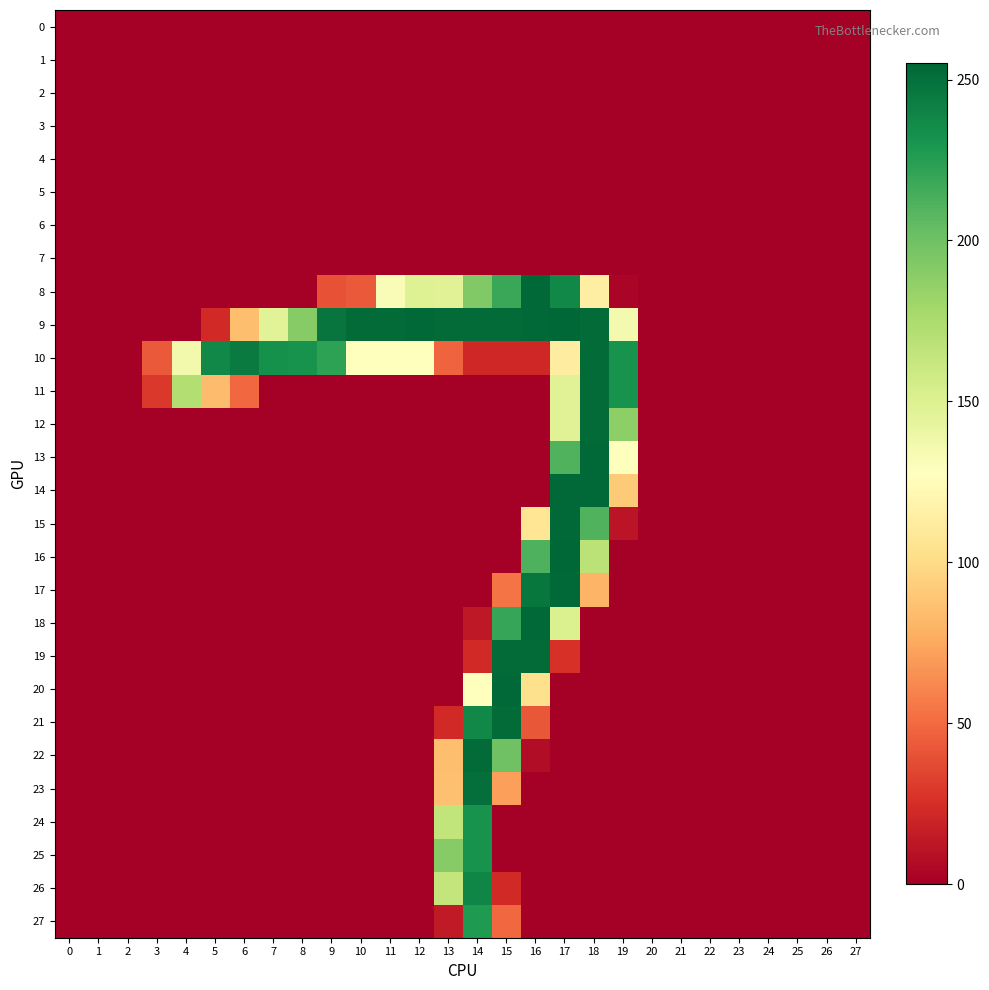

Reading right to left, extract all data points from this chart.

0: 27=0.0	26=-0.0	25=-0.0	24=-0.0	23=0.0	22=-0.0	21=-0.0	20=-0.0	19=0.1	18=-0.1	17=0.0	16=-0.0	15=0.1	14=-0.0	13=0.2	12=-0.0	11=0.0	10=0.0	9=-0.0	8=-0.0	7=-0.1	6=-0.1	5=-0.1	4=0.1	3=-0.0	2=-0.0	1=0.0	0=-0.0
1: 27=-0.0	26=-0.0	25=0.0	24=0.0	23=-0.0	22=-0.0	21=0.0	20=0.0	19=-0.0	18=0.3	17=-0.2	16=-0.0	15=0.2	14=0.1	13=-0.1	12=-0.1	11=-0.1	10=-0.0	9=-0.0	8=0.0	7=0.0	6=0.1	5=0.1	4=0.2	3=0.0	2=0.0	1=-0.0	0=-0.0
2: 27=0.0	26=-0.0	25=-0.0	24=-0.0	23=0.0	22=-0.0	21=-0.0	20=-0.0	19=0.2	18=-0.1	17=0.2	16=-0.2	15=-0.2	14=-0.4	13=0.3	12=0.0	11=0.0	10=0.1	9=-0.0	8=-0.0	7=-0.1	6=-0.1	5=-0.1	4=0.1	3=-0.0	2=-0.0	1=0.0	0=-0.0
3: 27=0.0	26=-0.0	25=-0.0	24=-0.0	23=0.0	22=-0.0	21=-0.0	20=-0.0	19=-0.1	18=-0.1	17=0.1	16=-0.2	15=0.1	14=-0.2	13=0.5	12=-0.4	11=-0.3	10=0.4	9=0.1	8=0.1	7=-0.1	6=-0.2	5=-0.3	4=0.5	3=0.0	2=-0.0	1=-0.0	0=-0.0
4: 27=0.0	26=0.0	25=0.0	24=0.0	23=-0.0	22=0.0	21=-0.0	20=0.0	19=0.1	18=-0.2	17=-0.2	16=-0.1	15=-0.1	14=0.3	13=-0.3	12=0.2	11=0.1	10=-0.2	9=-0.1	8=-0.1	7=-0.0	6=0.1	5=0.1	4=-0.0	3=0.0	2=-0.0	1=0.0	0=0.0
5: 27=0.0	26=0.0	25=-0.0	24=0.0	23=-0.0	22=0.0	21=-0.0	20=0.0	19=0.0	18=-0.4	17=0.2	16=-0.0	15=-0.1	14=0.2	13=-0.4	12=0.2	11=0.2	10=0.0	9=0.0	8=-0.1	7=-0.0	6=-0.0	5=-0.0	4=-0.0	3=-0.0	2=-0.0	1=0.0	0=0.0
6: 27=-0.0	26=0.0	25=0.0	24=0.0	23=-0.0	22=0.0	21=0.0	20=0.0	19=-0.1	18=-0.0	17=-0.2	16=0.2	15=-0.1	14=0.1	13=-0.2	12=0.1	11=0.0	10=-0.2	9=-0.1	8=-0.0	7=0.0	6=0.1	5=0.1	4=-0.1	3=0.0	2=0.0	1=0.0	0=0.0
7: 27=0.0	26=0.0	25=0.0	24=0.0	23=-0.0	22=0.0	21=-0.0	20=0.0	19=0.0	18=-0.2	17=-0.2	16=0.2	15=-0.0	14=0.2	13=-0.2	12=0.1	11=0.1	10=-0.1	9=-0.1	8=-0.1	7=-0.1	6=-0.1	5=-0.0	4=-0.1	3=-0.0	2=0.0	1=0.0	0=0.0
8: 27=-0.2	26=0.1	25=-0.1	24=-0.1	23=-0.1	22=0.5	21=-0.0	20=-0.0	19=3.9	18=114.1	17=237.8	16=254.0	15=218.9	14=193.1	13=147.9	12=148.9	11=130.8	10=43.0	9=39.9	8=0.0	7=0.2	6=-0.2	5=-0.5	4=-0.1	3=-0.3	2=0.1	1=0.1	0=-0.2
9: 27=-0.1	26=-0.2	25=0.0	24=0.1	23=0.2	22=-0.1	21=0.0	20=-0.1	19=134.9	18=252.9	17=254.2	16=253.0	15=252.8	14=252.8	13=252.9	12=253.9	11=252.8	10=253.0	9=247.9	8=190.7	7=146.9	6=85.2	5=22.0	4=-0.0	3=0.2	2=0.0	1=-0.0	0=-0.0
10: 27=0.0	26=-0.0	25=0.2	24=0.1	23=-0.0	22=0.0	21=0.2	20=0.0	19=231.9	18=252.9	17=113.1	16=21.0	15=21.0	14=21.0	13=47.3	12=127.3	11=127.1	10=126.9	9=222.9	8=232.0	7=232.8	6=244.8	5=237.7	4=136.1	3=42.9	2=-0.0	1=0.0	0=-0.1
11: 27=0.3	26=0.1	25=-0.1	24=-0.0	23=0.0	22=-0.4	21=-0.1	20=0.2	19=231.8	18=252.9	17=148.1	16=-0.2	15=0.2	14=0.0	13=0.1	12=0.3	11=-0.2	10=-0.2	9=0.0	8=-0.1	7=0.2	6=49.2	5=84.0	4=171.8	3=28.9	2=0.0	1=-0.1	0=-0.3
12: 27=-0.1	26=0.2	25=0.1	24=0.2	23=0.0	22=0.5	21=0.0	20=-0.2	19=187.6	18=252.8	17=148.0	16=-0.1	15=0.0	14=-0.0	13=0.0	12=-0.2	11=0.0	10=0.3	9=-0.1	8=0.1	7=-0.2	6=-0.1	5=0.3	4=-0.2	3=-0.1	2=-0.1	1=0.3	0=0.3
13: 27=-0.1	26=0.0	25=0.0	24=-0.1	23=0.1	22=0.1	21=0.1	20=-0.1	19=127.2	18=253.7	17=211.0	16=-0.3	15=0.1	14=0.2	13=0.0	12=0.1	11=0.2	10=0.1	9=0.1	8=0.1	7=-0.1	6=-0.0	5=0.0	4=-0.3	3=-0.1	2=-0.0	1=0.2	0=0.0
14: 27=-0.1	26=-0.1	25=-0.0	24=-0.2	23=0.1	22=-0.2	21=0.1	20=-0.1	19=91.0	18=253.3	17=253.6	16=0.4	15=-0.0	14=-0.1	13=-0.0	12=0.0	11=0.2	10=-0.2	9=0.0	8=0.0	7=-0.1	6=0.1	5=-0.0	4=-0.2	3=-0.2	2=-0.0	1=0.1	0=-0.2
15: 27=-0.2	26=-0.1	25=0.1	24=0.0	23=-0.1	22=-0.3	21=0.1	20=-0.0	19=11.1	18=211.0	17=253.9	16=106.9	15=0.4	14=-0.1	13=-0.1	12=0.1	11=-0.0	10=0.3	9=0.1	8=0.0	7=0.0	6=0.1	5=-0.1	4=0.2	3=0.4	2=0.3	1=-0.2	0=-0.1
16: 27=-0.2	26=0.1	25=0.1	24=0.3	23=-0.3	22=0.0	21=-0.0	20=0.1	19=0.0	18=168.0	17=255.2	16=211.9	15=0.1	14=-0.4	13=-0.3	12=0.4	11=0.2	10=0.3	9=-0.1	8=-0.1	7=-0.0	6=0.1	5=0.1	4=-0.2	3=0.4	2=0.2	1=-0.1	0=0.2
17: 27=0.2	26=0.2	25=-0.2	24=0.1	23=-0.1	22=0.2	21=-0.2	20=0.0	19=0.1	18=80.6	17=253.9	16=247.0	15=53.9	14=0.1	13=-0.1	12=-0.1	11=0.2	10=0.0	9=0.1	8=-0.0	7=-0.3	6=0.1	5=0.1	4=0.5	3=-0.2	2=-0.4	1=0.1	0=0.1
18: 27=0.1	26=0.0	25=-0.2	24=-0.1	23=0.0	22=0.1	21=-0.1	20=-0.1	19=-0.5	18=0.4	17=150.6	16=254.0	15=219.2	14=13.0	13=0.0	12=0.2	11=0.3	10=-0.6	9=0.1	8=0.0	7=-0.0	6=0.2	5=0.0	4=-0.2	3=-0.5	2=-0.4	1=0.1	0=-0.0
19: 27=-0.4	26=0.0	25=0.0	24=0.2	23=-0.2	22=0.1	21=0.0	20=-0.1	19=0.1	18=0.1	17=26.9	16=252.7	15=252.8	14=22.2	13=0.1	12=0.1	11=-0.2	10=0.5	9=0.0	8=0.0	7=0.0	6=-0.2	5=-0.3	4=0.2	3=0.2	2=0.1	1=-0.2	0=0.2
20: 27=-0.2	26=-0.1	25=0.1	24=-0.0	23=-0.1	22=-0.2	21=0.1	20=-0.1	19=-0.0	18=-0.5	17=0.1	16=103.0	15=253.1	14=128.3	13=0.0	12=0.2	11=0.1	10=-0.0	9=0.0	8=0.1	7=0.1	6=-0.0	5=-0.1	4=-0.2	3=0.1	2=0.1	1=-0.2	0=-0.1
21: 27=-0.0	26=-0.0	25=0.1	24=-0.1	23=-0.1	22=-0.2	21=0.1	20=-0.0	19=0.6	18=-0.4	17=0.4	16=42.2	15=252.9	14=237.8	13=22.3	12=-0.0	11=0.1	10=-0.1	9=0.1	8=0.1	7=-0.0	6=0.0	5=0.1	4=-0.0	3=0.0	2=0.0	1=-0.1	0=-0.1
22: 27=-0.1	26=-0.2	25=0.1	24=-0.2	23=0.0	22=-0.3	21=0.1	20=-0.1	19=-0.4	18=0.1	17=-0.1	16=7.3	15=199.7	14=253.0	13=84.8	12=0.1	11=0.2	10=-0.1	9=0.1	8=0.0	7=-0.1	6=-0.1	5=-0.2	4=0.1	3=-0.1	2=-0.1	1=-0.0	0=-0.2
23: 27=0.1	26=0.0	25=0.1	24=0.1	23=-0.1	22=0.1	21=-0.0	20=0.0	19=-0.2	18=-0.0	17=-0.1	16=-0.1	15=71.0	14=250.7	13=85.9	12=0.0	11=0.1	10=0.2	9=0.1	8=0.2	7=0.0	6=-0.0	5=0.1	4=-0.2	3=0.1	2=-0.1	1=0.1	0=0.0
24: 27=-0.1	26=-0.1	25=-0.0	24=0.0	23=0.0	22=0.0	21=-0.0	20=-0.1	19=0.1	18=0.0	17=-0.2	16=0.1	15=-0.2	14=232.1	13=164.8	12=0.0	11=-0.0	10=-0.1	9=-0.1	8=-0.0	7=-0.0	6=-0.1	5=-0.1	4=-0.2	3=-0.1	2=-0.2	1=0.1	0=-0.0
25: 27=-0.1	26=-0.2	25=-0.1	24=-0.1	23=0.1	22=-0.1	21=0.0	20=-0.1	19=0.2	18=-0.4	17=0.4	16=-0.4	15=0.1	14=231.9	13=190.7	12=-0.2	11=-0.2	10=-0.2	9=-0.0	8=0.1	7=0.1	6=0.1	5=-0.0	4=-0.1	3=-0.1	2=-0.2	1=0.1	0=-0.1
26: 27=-0.1	26=-0.2	25=-0.0	24=-0.0	23=0.0	22=-0.0	21=0.0	20=-0.1	19=-0.0	18=0.2	17=-0.2	16=-0.1	15=22.2	14=238.1	13=163.8	12=0.2	11=0.2	10=0.1	9=-0.0	8=-0.1	7=-0.1	6=-0.2	5=-0.2	4=0.2	3=-0.0	2=-0.2	1=0.1	0=-0.0
27: 27=0.2	26=0.3	25=0.2	24=0.4	23=-0.3	22=0.2	21=-0.1	20=0.2	19=-0.5	18=0.3	17=0.1	16=-0.0	15=49.1	14=227.6	13=14.3	12=-0.2	11=-0.0	10=0.5	9=0.0	8=0.1	7=-0.1	6=-0.1	5=0.2	4=-0.1	3=0.2	2=0.0	1=0.0	0=0.2